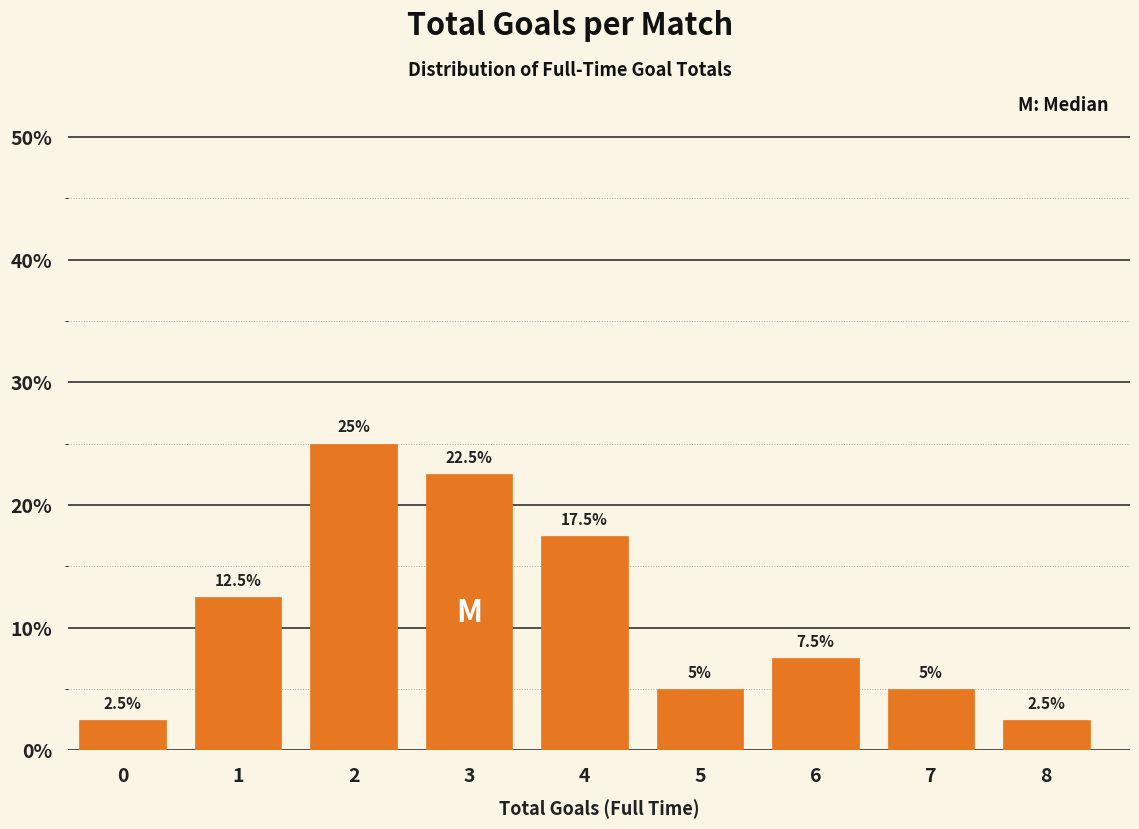

Reading left to right, what are all the values shown in this chart?

2.5	12.5	25.0	22.5	17.5	5.0	7.5	5.0	2.5